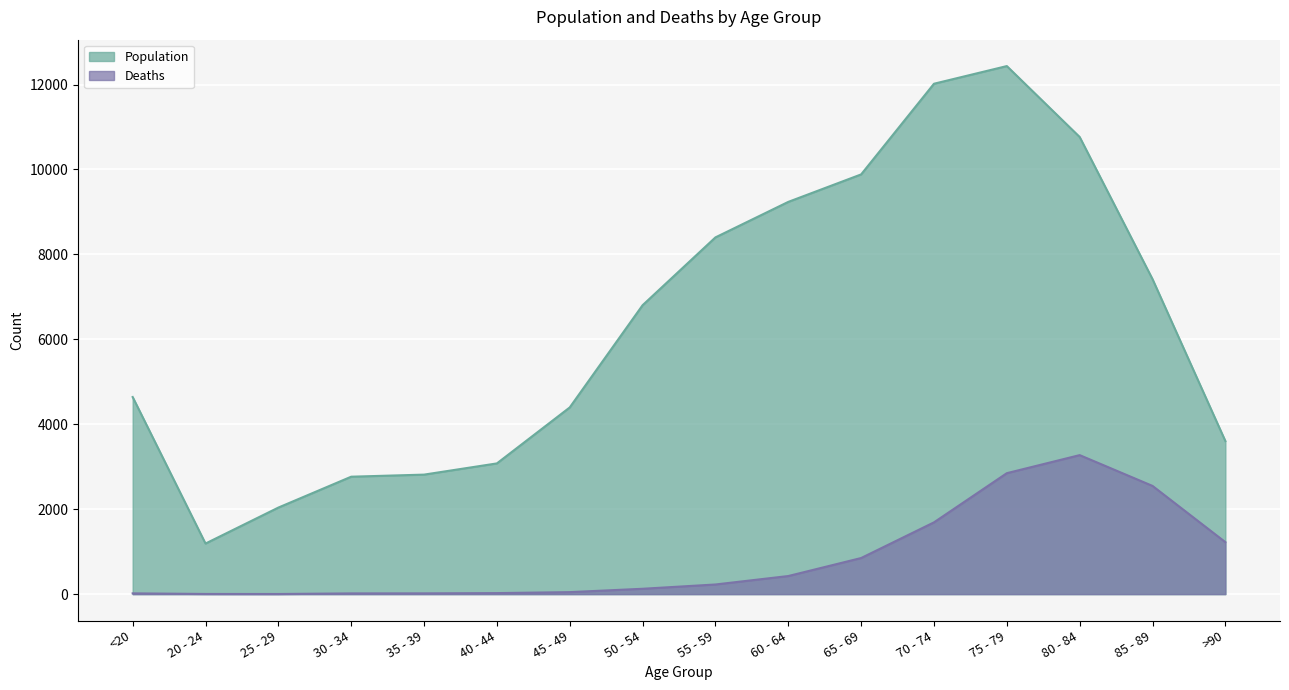

Between 45 - 49 and >90, which is larger?

45 - 49